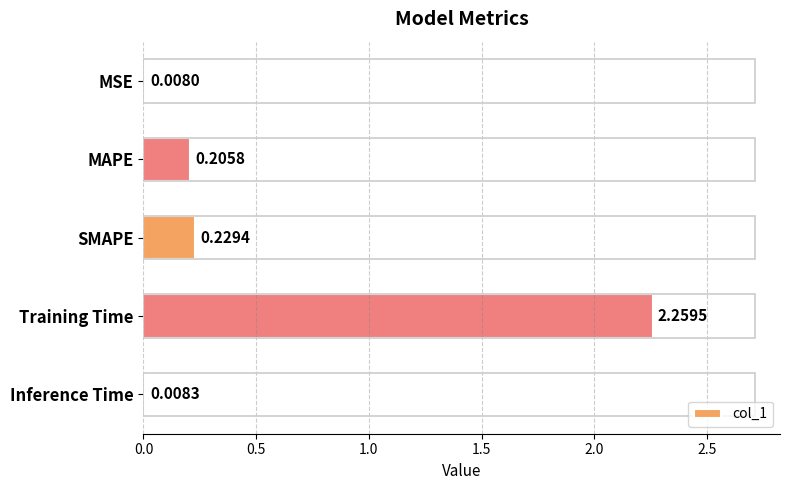

At which category does the chart reach its peak across all series?

Training Time